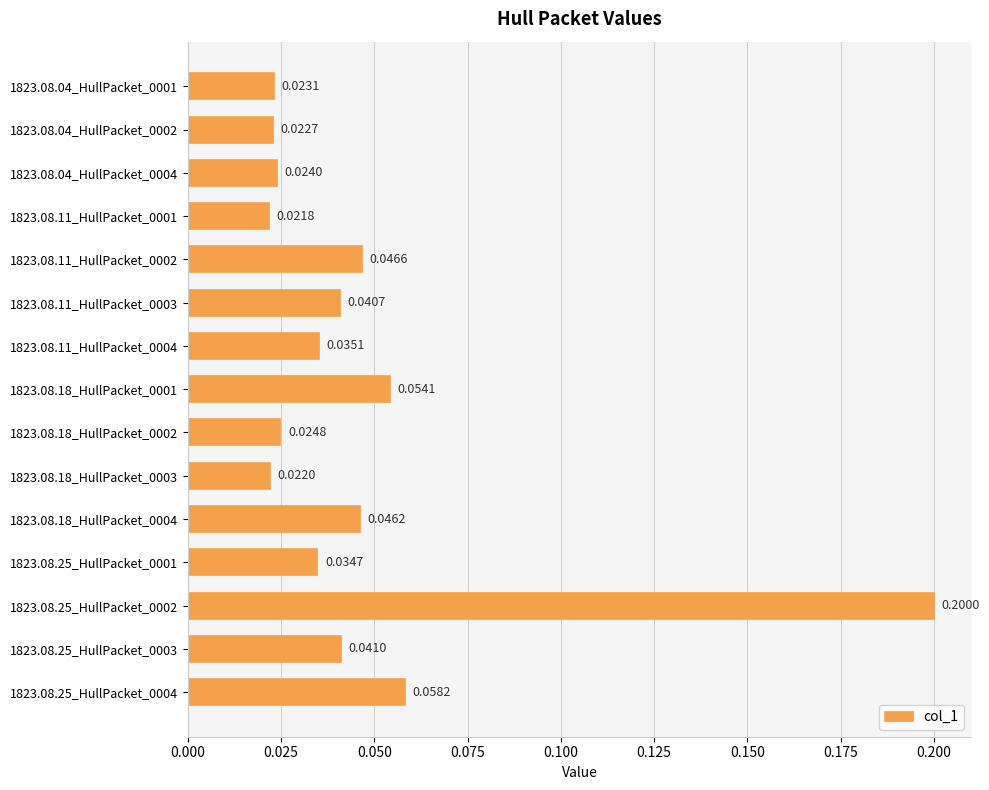

Rank the categories by value from lowest to highest.

1823.08.11_HullPacket_0001, 1823.08.18_HullPacket_0003, 1823.08.04_HullPacket_0002, 1823.08.04_HullPacket_0001, 1823.08.04_HullPacket_0004, 1823.08.18_HullPacket_0002, 1823.08.25_HullPacket_0001, 1823.08.11_HullPacket_0004, 1823.08.11_HullPacket_0003, 1823.08.25_HullPacket_0003, 1823.08.18_HullPacket_0004, 1823.08.11_HullPacket_0002, 1823.08.18_HullPacket_0001, 1823.08.25_HullPacket_0004, 1823.08.25_HullPacket_0002